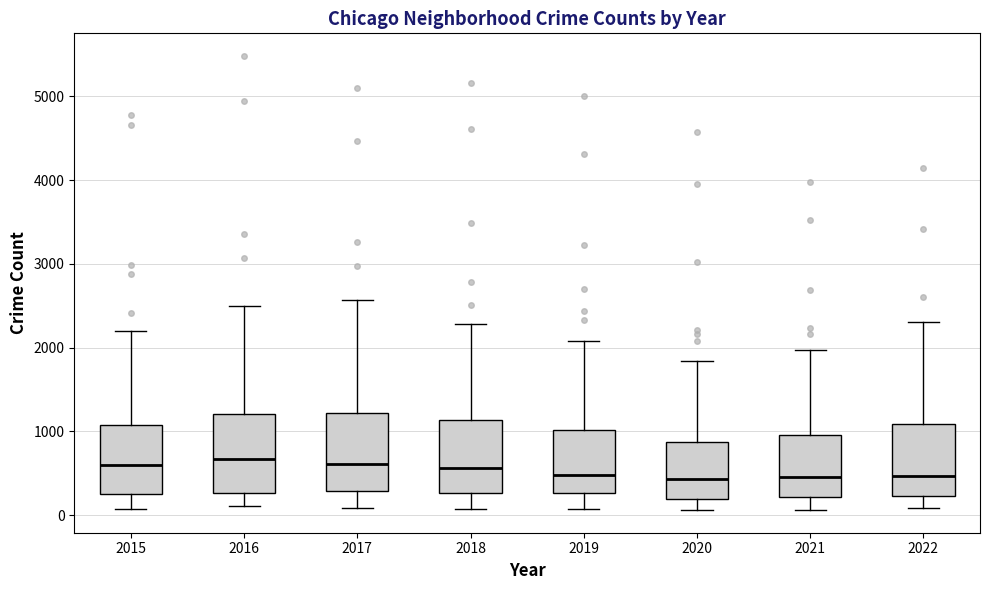

Reading left to right, transcribe this box plot: for each box, give where its median line is, the range the box spans, and where its two whiskers end, as read against the y-axis. The values are not printed on the chart, so give them approximately, as read against the axis.

2015: median 600, box 300 to 1100, whiskers 100 to 2200
2016: median 700, box 300 to 1200, whiskers 100 to 2500
2017: median 600, box 300 to 1200, whiskers 100 to 2600
2018: median 600, box 300 to 1100, whiskers 100 to 2300
2019: median 500, box 300 to 1000, whiskers 100 to 2100
2020: median 400, box 200 to 900, whiskers 100 to 1800
2021: median 500, box 200 to 1000, whiskers 100 to 2000
2022: median 500, box 200 to 1100, whiskers 100 to 2300